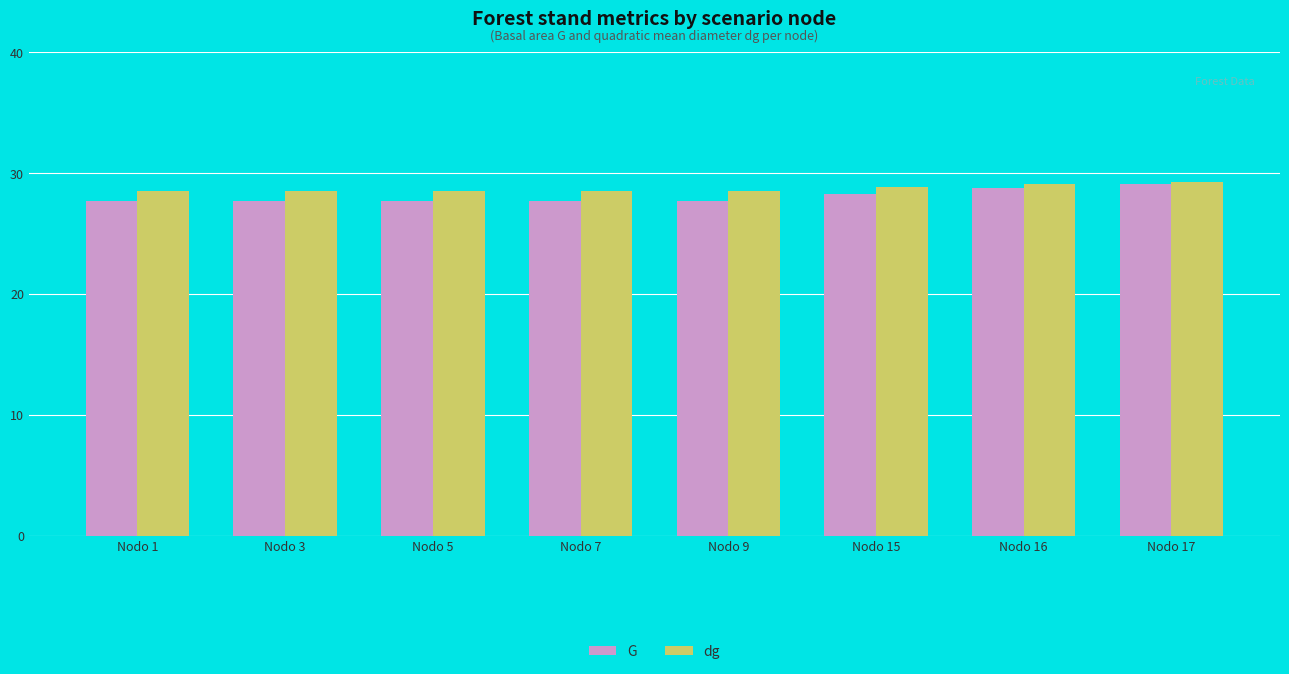

What is the spread (max minus min) of values at Nodo 7?

0.8